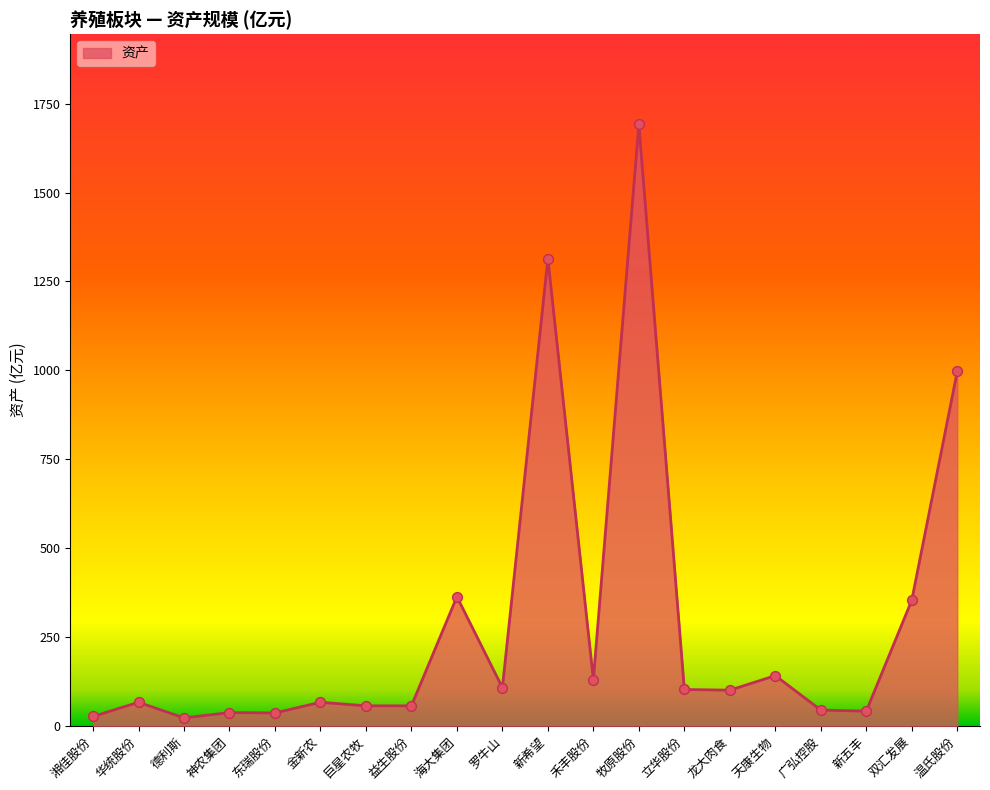

What is the change in value from 华统股份 to 禾丰股份?

+64